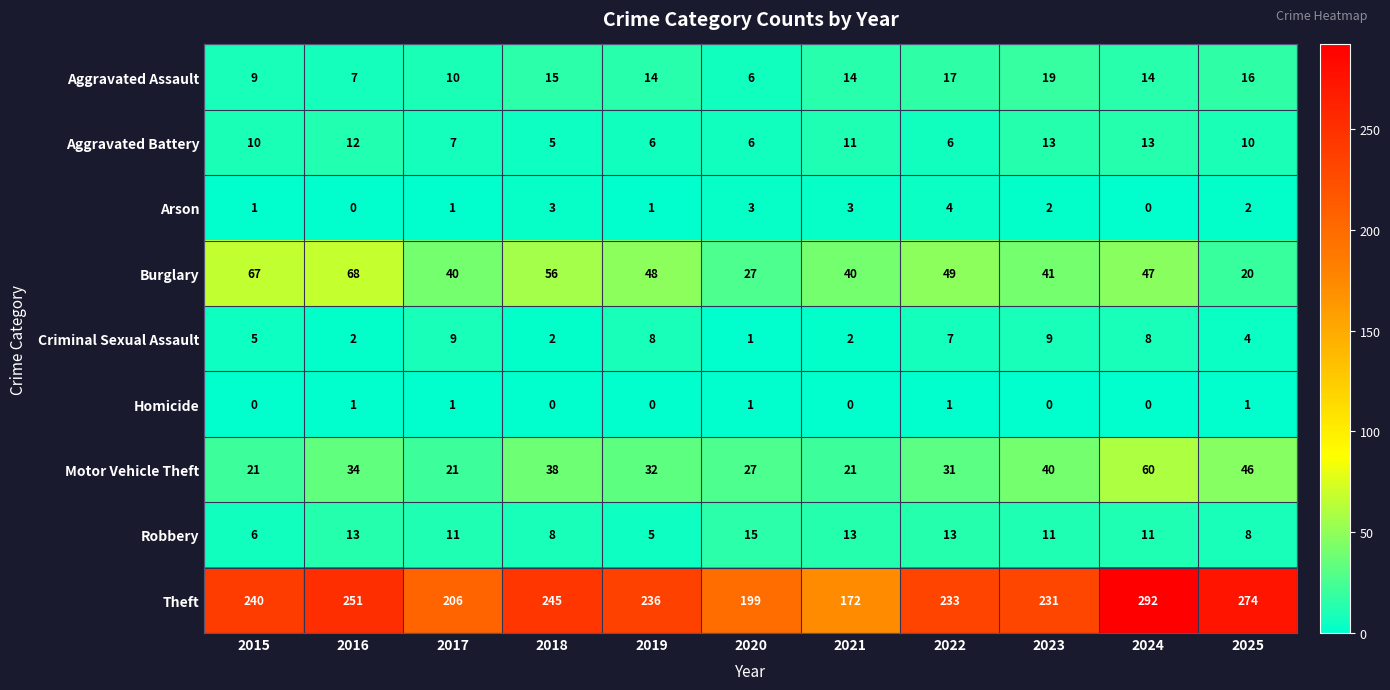

Count the number of data series in this chart.

9